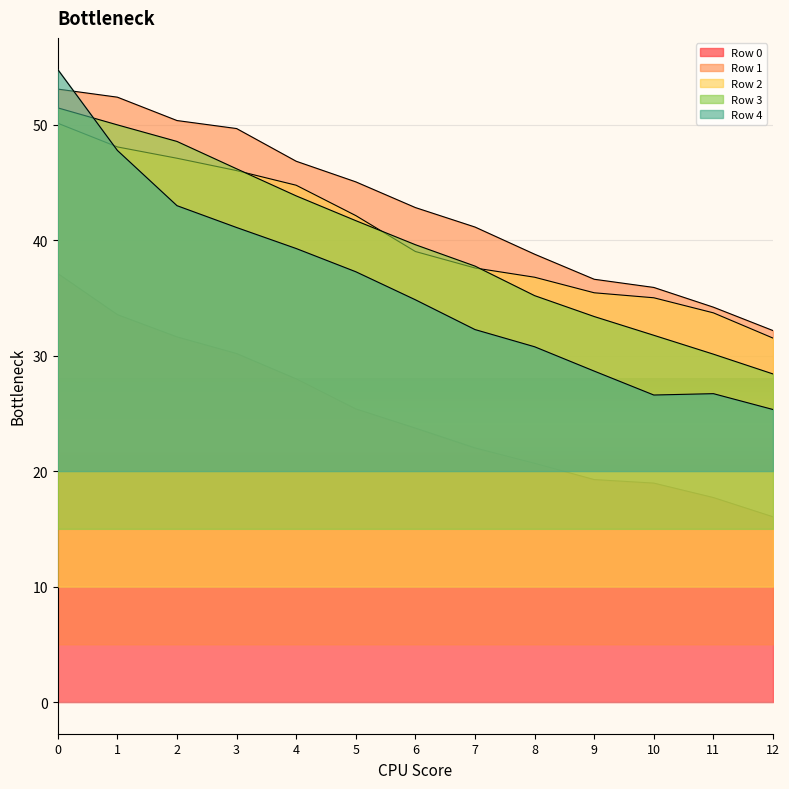

The Row 3 series shows 41.7 at 5. True or false?

True